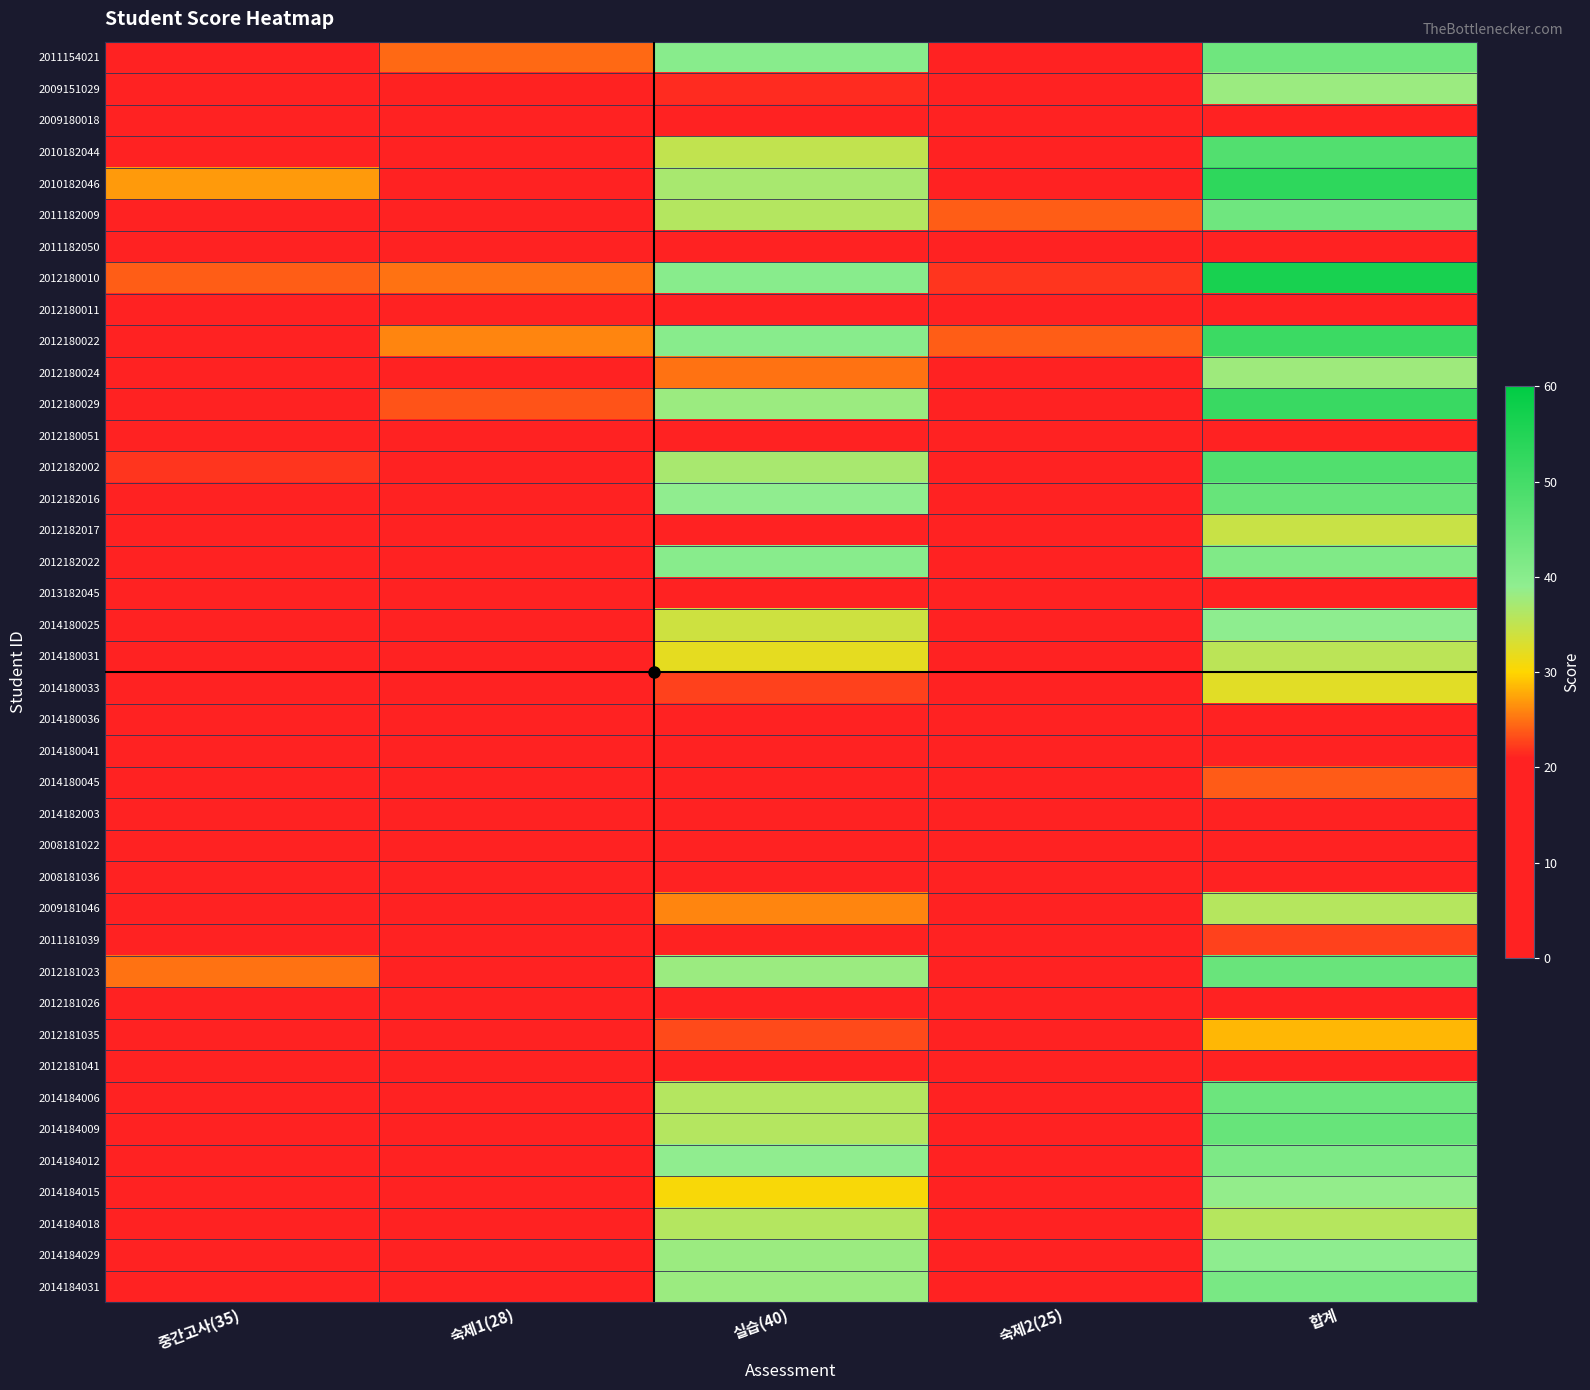

Reading left to right, extract all data points from this chart.

2011154021: 중간고사(35)=17.5	숙제1(28)=24.5	실습(40)=40.0	숙제2(25)=0.0	합계=43.8
2009151029: 중간고사(35)=16.0	숙제1(28)=21.0	실습(40)=21.5	숙제2(25)=20.0	합계=38.1
2009180018: 중간고사(35)=0.0	숙제1(28)=0.0	실습(40)=4.0	숙제2(25)=0.0	합계=2.5
2010182044: 중간고사(35)=20.0	숙제1(28)=19.5	실습(40)=35.0	숙제2(25)=19.0	합계=47.9
2010182046: 중간고사(35)=27.0	숙제1(28)=19.5	실습(40)=37.0	숙제2(25)=19.0	합계=53.1
2011182009: 중간고사(35)=15.5	숙제1(28)=7.5	실습(40)=36.0	숙제2(25)=24.0	합계=43.6
2011182050: 중간고사(35)=8.0	숙제1(28)=0.0	실습(40)=13.0	숙제2(25)=0.0	합계=12.7
2012180010: 중간고사(35)=24.0	숙제1(28)=25.0	실습(40)=40.0	숙제2(25)=22.0	합계=56.4
2012180011: 중간고사(35)=11.5	숙제1(28)=0.0	실습(40)=3.0	숙제2(25)=0.0	합계=8.4
2012180022: 중간고사(35)=13.0	숙제1(28)=26.0	실습(40)=40.0	숙제2(25)=24.0	합계=51.3
2012180024: 중간고사(35)=13.5	숙제1(28)=18.5	실습(40)=25.0	숙제2(25)=19.5	합계=37.8
2012180029: 중간고사(35)=20.0	숙제1(28)=23.5	실습(40)=38.0	숙제2(25)=20.0	합계=51.6
2012180051: 중간고사(35)=0.0	숙제1(28)=0.0	실습(40)=0.0	숙제2(25)=0.0	합계=0.0
2012182002: 중간고사(35)=22.0	숙제1(28)=12.5	실습(40)=37.0	숙제2(25)=20.0	합계=48.2
2012182016: 중간고사(35)=20.5	숙제1(28)=13.5	실습(40)=39.0	숙제2(25)=10.0	합계=44.9
2012182017: 중간고사(35)=14.5	숙제1(28)=17.5	실습(40)=19.0	숙제2(25)=20.0	합계=34.4
2012182022: 중간고사(35)=11.5	숙제1(28)=5.0	실습(40)=40.0	숙제2(25)=20.0	합계=41.4
2013182045: 중간고사(35)=12.5	숙제1(28)=11.5	실습(40)=9.0	숙제2(25)=10.0	합계=20.9
2014180025: 중간고사(35)=19.0	숙제1(28)=2.0	실습(40)=34.0	숙제2(25)=16.0	합계=39.2
2014180031: 중간고사(35)=6.0	숙제1(28)=13.5	실습(40)=32.0	숙제2(25)=18.0	합계=35.5
2014180033: 중간고사(35)=10.5	숙제1(28)=15.5	실습(40)=22.5	숙제2(25)=17.0	합계=32.4
2014180036: 중간고사(35)=5.0	숙제1(28)=7.0	실습(40)=0.0	숙제2(25)=0.0	합계=5.4
2014180041: 중간고사(35)=3.0	숙제1(28)=15.0	실습(40)=18.5	숙제2(25)=3.0	합계=19.8
2014180045: 중간고사(35)=12.0	숙제1(28)=16.0	실습(40)=18.0	숙제2(25)=0.0	합계=23.8
2014182003: 중간고사(35)=0.0	숙제1(28)=0.0	실습(40)=19.0	숙제2(25)=0.0	합계=11.9
2008181022: 중간고사(35)=0.0	숙제1(28)=0.0	실습(40)=0.0	숙제2(25)=0.0	합계=0.0
2008181036: 중간고사(35)=2.5	숙제1(28)=0.0	실습(40)=2.0	숙제2(25)=0.0	합계=2.7
2009181046: 중간고사(35)=14.0	숙제1(28)=20.5	실습(40)=26.0	숙제2(25)=11.0	합계=36.0
2011181039: 중간고사(35)=7.5	숙제1(28)=14.5	실습(40)=21.0	숙제2(25)=0.0	합계=22.6
2012181023: 중간고사(35)=25.0	숙제1(28)=18.5	실습(40)=38.0	숙제2(25)=0.0	합계=44.6
2012181026: 중간고사(35)=0.0	숙제1(28)=0.0	실습(40)=0.0	숙제2(25)=0.0	합계=0.0
2012181035: 중간고사(35)=20.5	숙제1(28)=6.5	실습(40)=23.0	숙제2(25)=0.0	합계=28.4
2012181041: 중간고사(35)=1.0	숙제1(28)=0.0	실습(40)=0.0	숙제2(25)=0.0	합계=0.6
2014184006: 중간고사(35)=16.5	숙제1(28)=13.5	실습(40)=36.0	숙제2(25)=18.5	합계=44.1
2014184009: 중간고사(35)=17.0	숙제1(28)=16.5	실습(40)=36.0	숙제2(25)=17.0	합계=44.9
2014184012: 중간고사(35)=10.5	숙제1(28)=12.5	실습(40)=39.0	숙제2(25)=17.0	합계=41.6
2014184015: 중간고사(35)=13.0	숙제1(28)=17.5	실습(40)=30.5	숙제2(25)=15.0	합계=38.7
2014184018: 중간고사(35)=20.0	숙제1(28)=4.5	실습(40)=36.0	숙제2(25)=1.0	합계=35.9
2014184029: 중간고사(35)=19.0	숙제1(28)=13.0	실습(40)=38.0	숙제2(25)=0.0	합계=39.2
2014184031: 중간고사(35)=20.5	숙제1(28)=14.5	실습(40)=38.0	숙제2(25)=4.0	합계=42.2